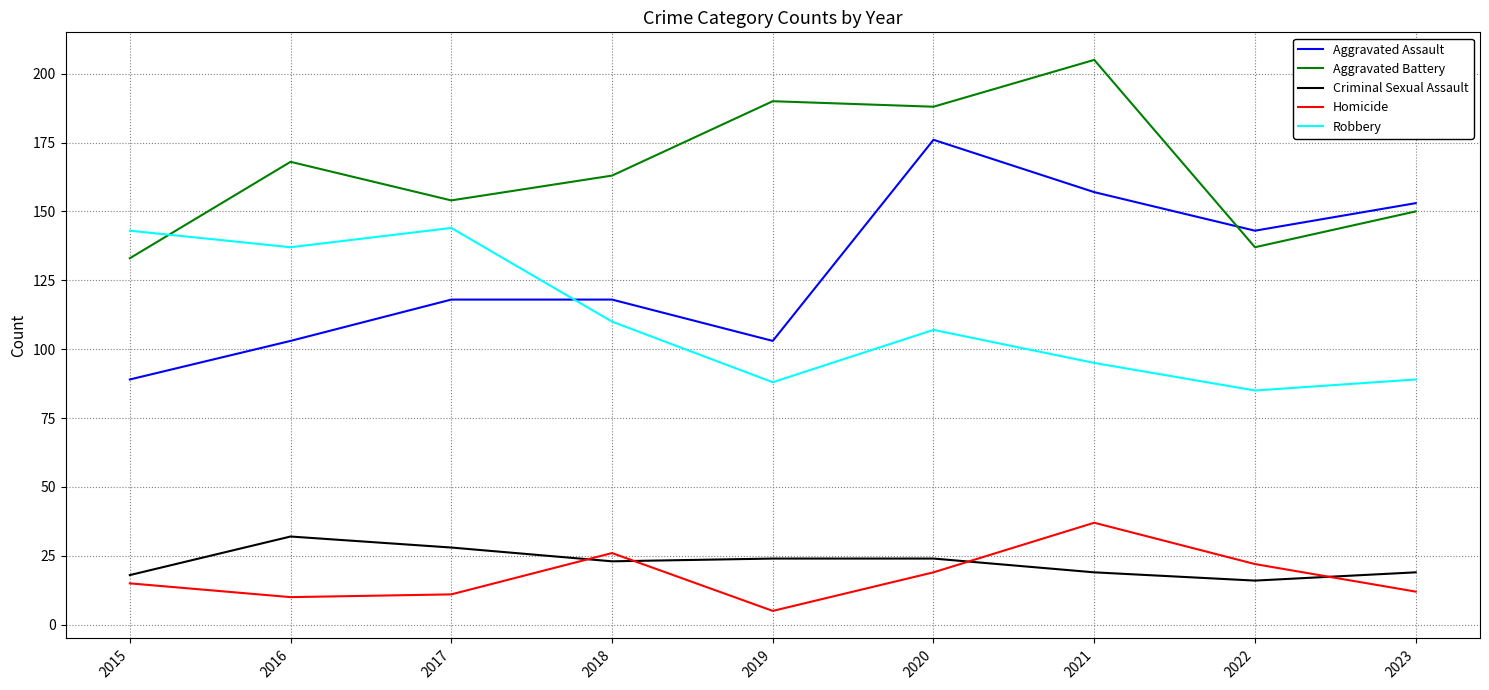

What is the difference between the Aggravated Battery values at 2019 and 2021?

15